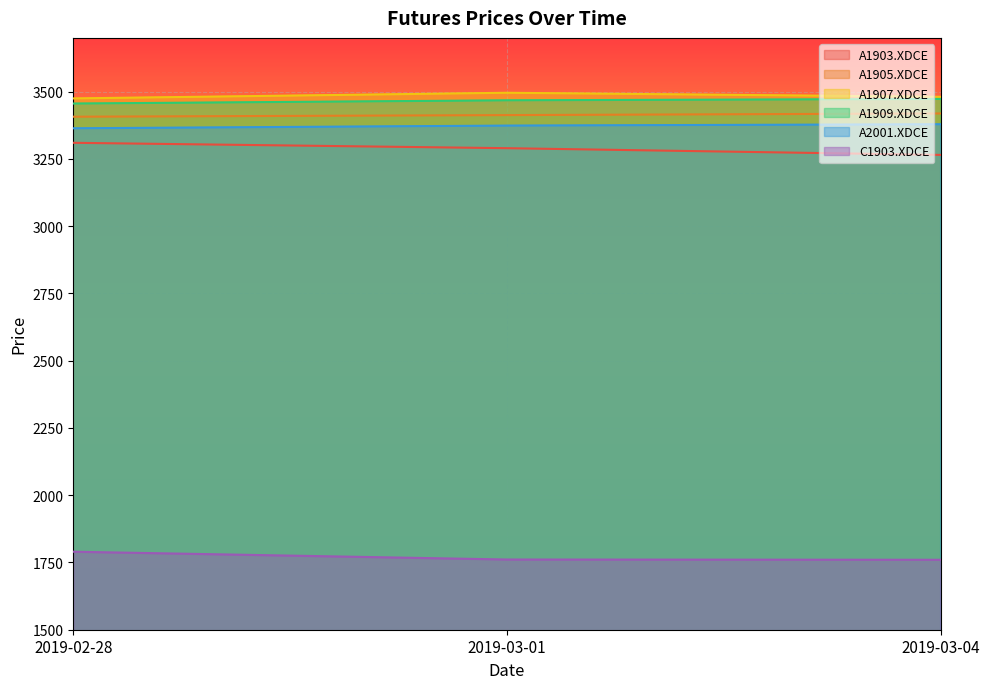

How many data points in A1907.XDCE are less than 3481?

1